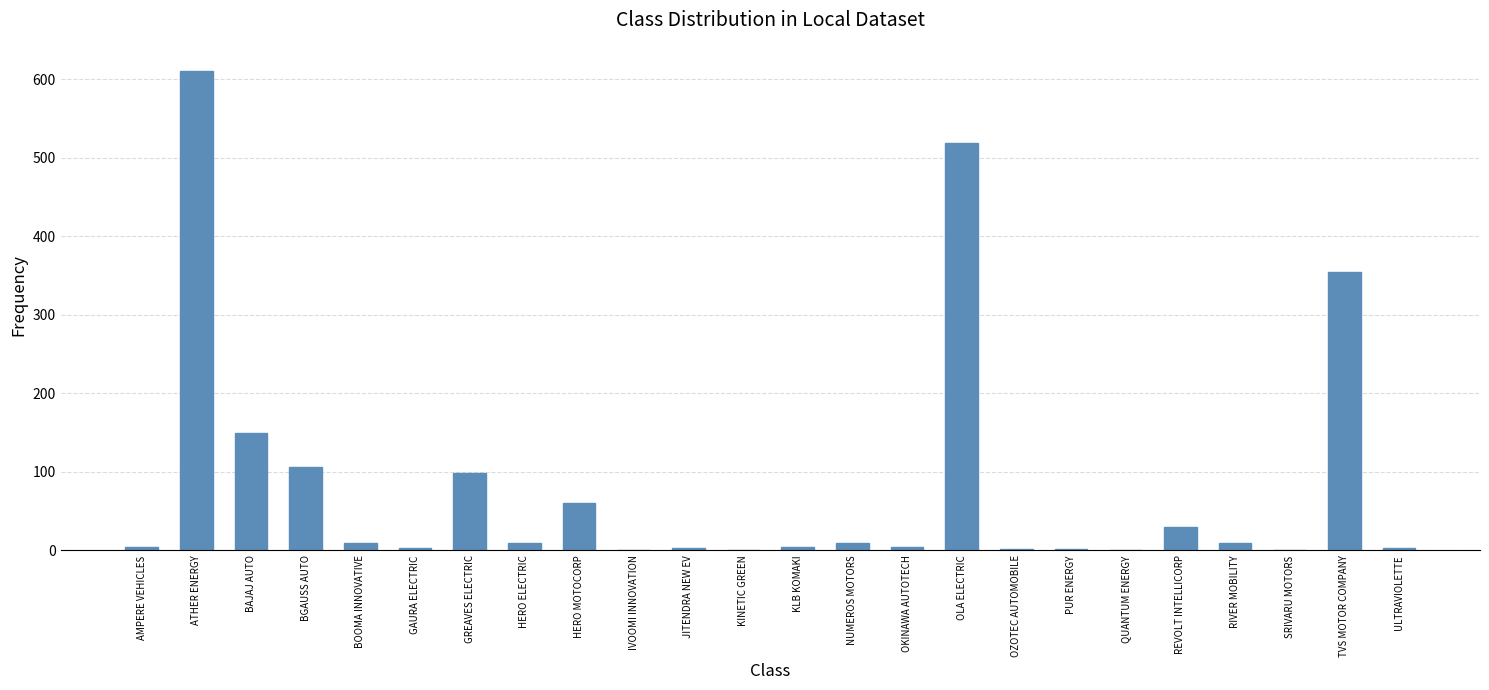

Are the bars grouped side by side (vs. stacked)?

No